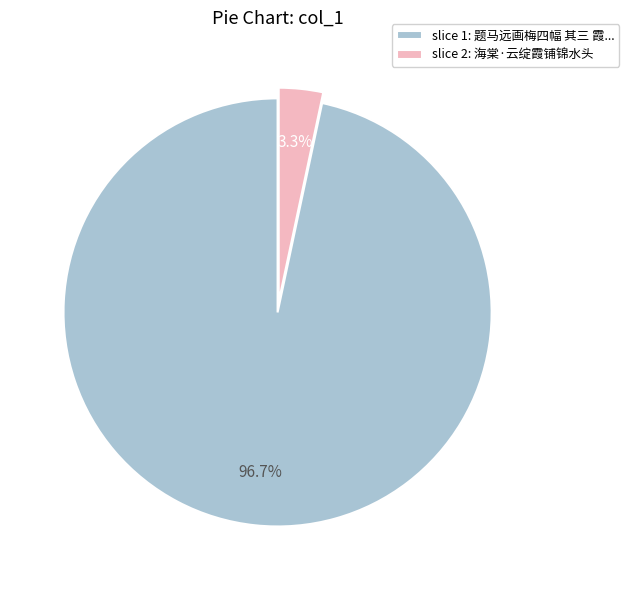

What is the largest slice in the pie chart?

slice 1: 题马远画梅四幅 其三 霞...